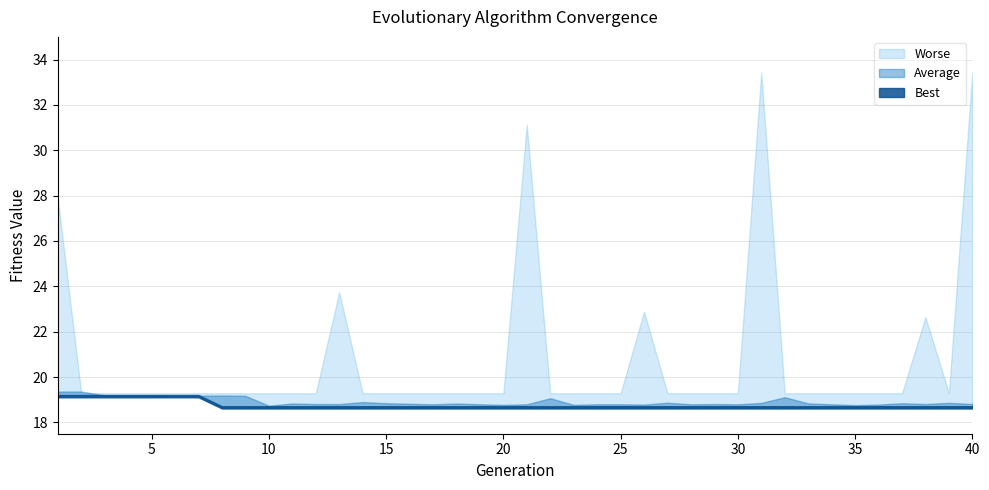

What is the sum of the Average values at 12 and 11?

37.6